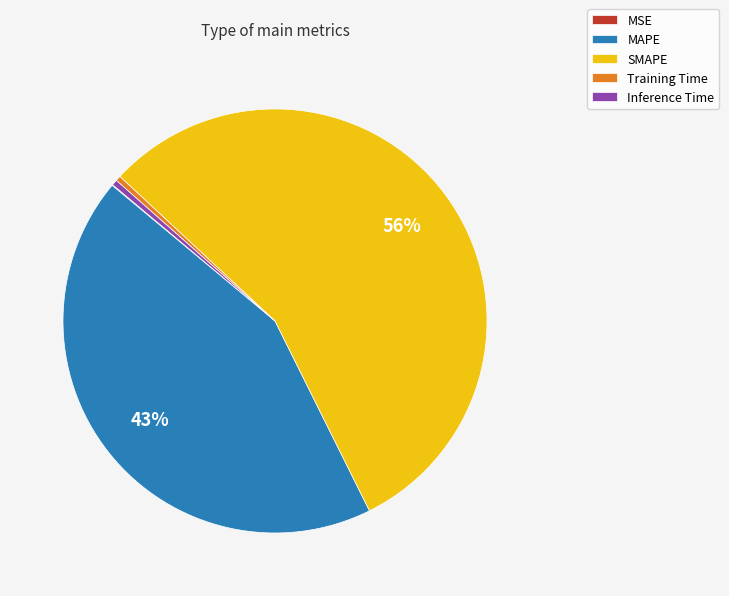

To the nearest percent, what is the difference between the MAPE and Training Time slice percentages?

43%